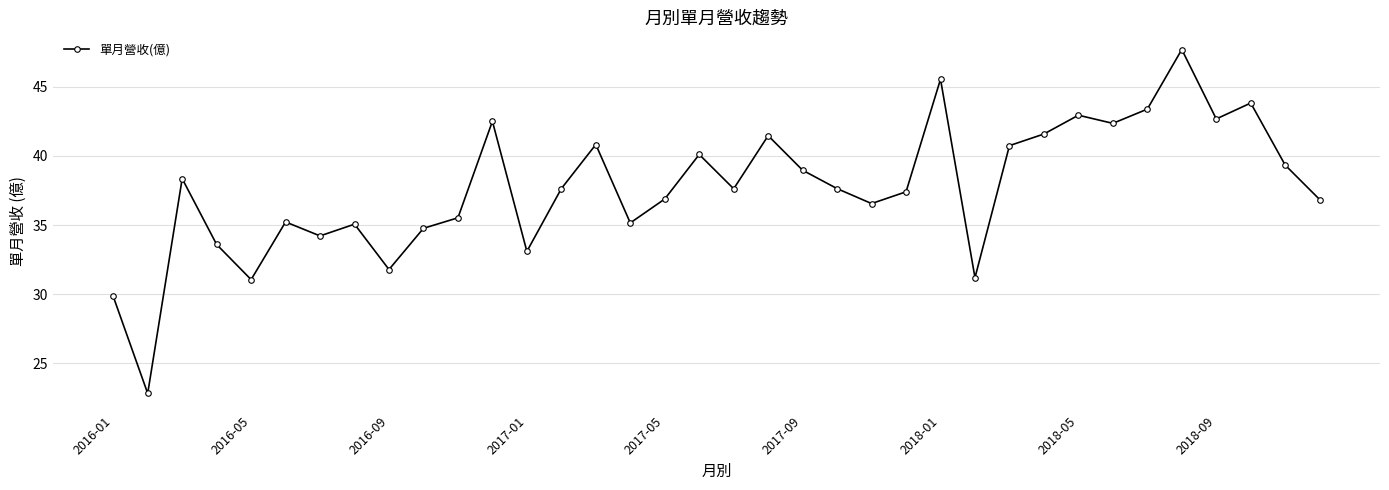

Does the chart have visible grid lines?

Yes